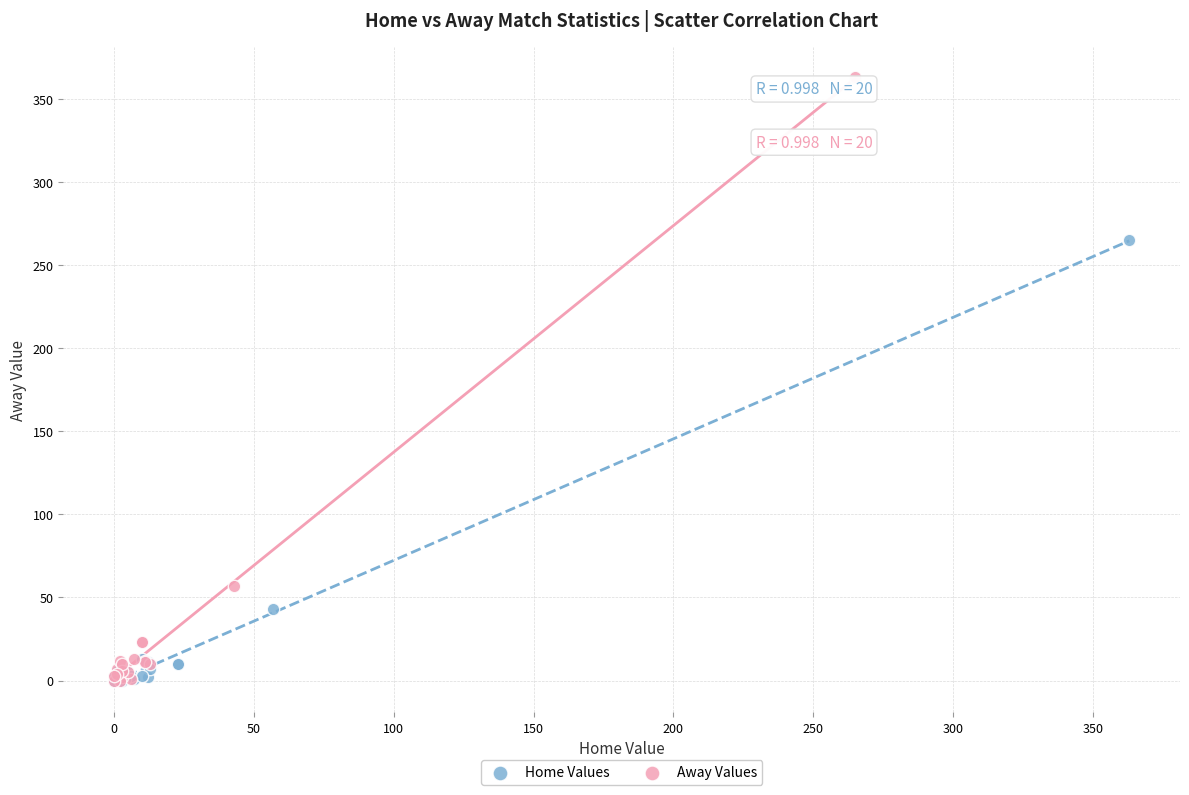

Which series has the widest spread of Y values?

Away Values